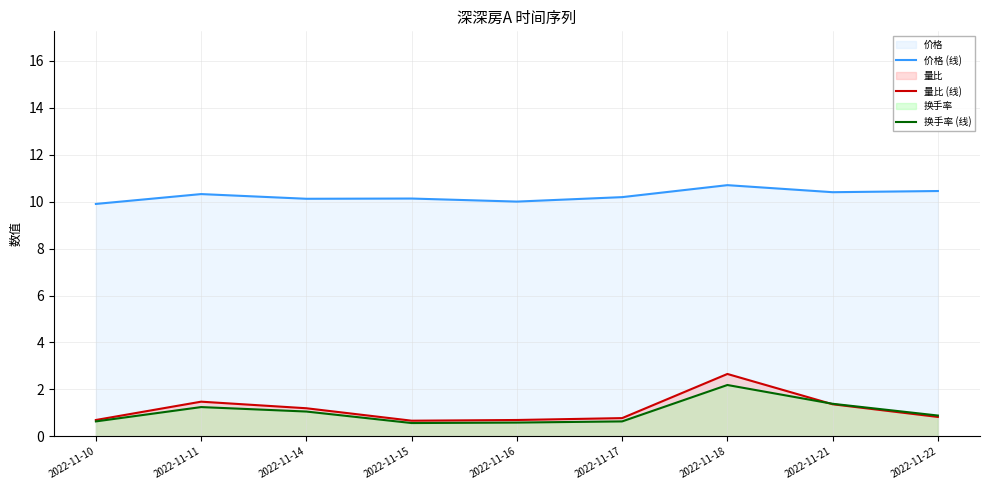

At which label does 价格 (线) first exceed 10?

2022-11-11